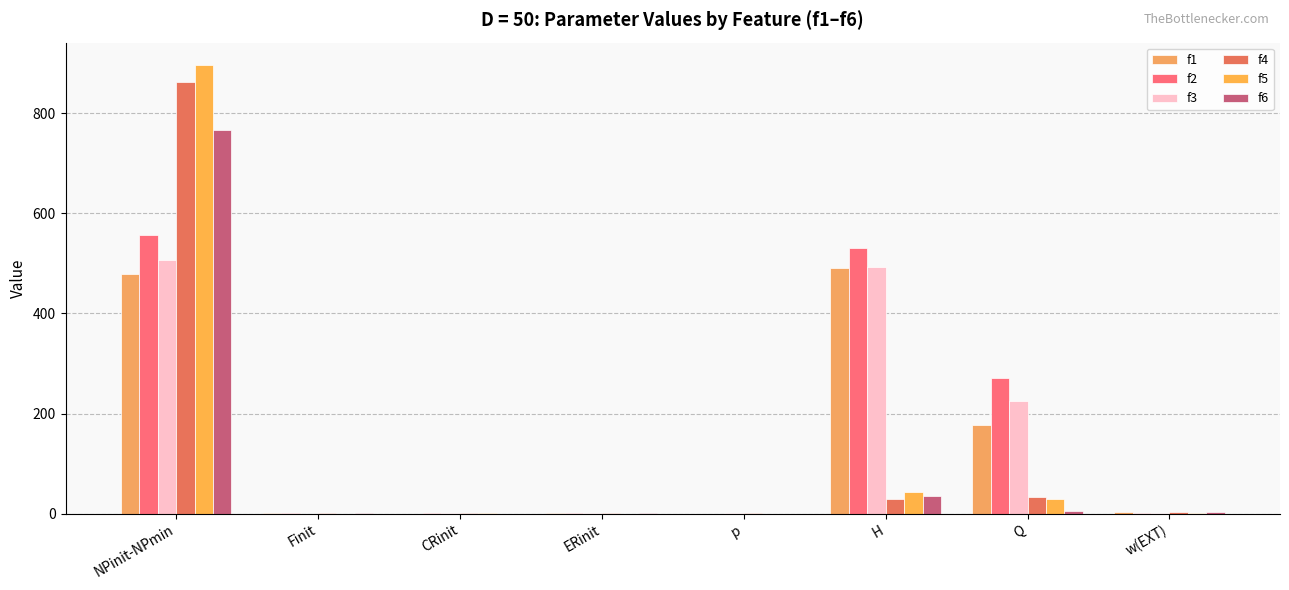

Reading left to right, extract all data points from this chart.

f1: 478.5	0.5	0.3	0.6	0.2	490.1	176.3	3.2
f2: 557.6	0.8	0.8	0.9	0.1	530.9	271.9	1.0
f3: 507.1	0.1	0.6	1.0	0.8	492.9	224.6	1.3
f4: 861.5	0.7	0.8	1.0	0.9	29.0	33.7	2.5
f5: 896.3	0.2	0.8	0.2	0.2	44.0	29.5	2.4
f6: 767.3	0.6	0.1	0.9	0.4	35.1	5.1	3.2